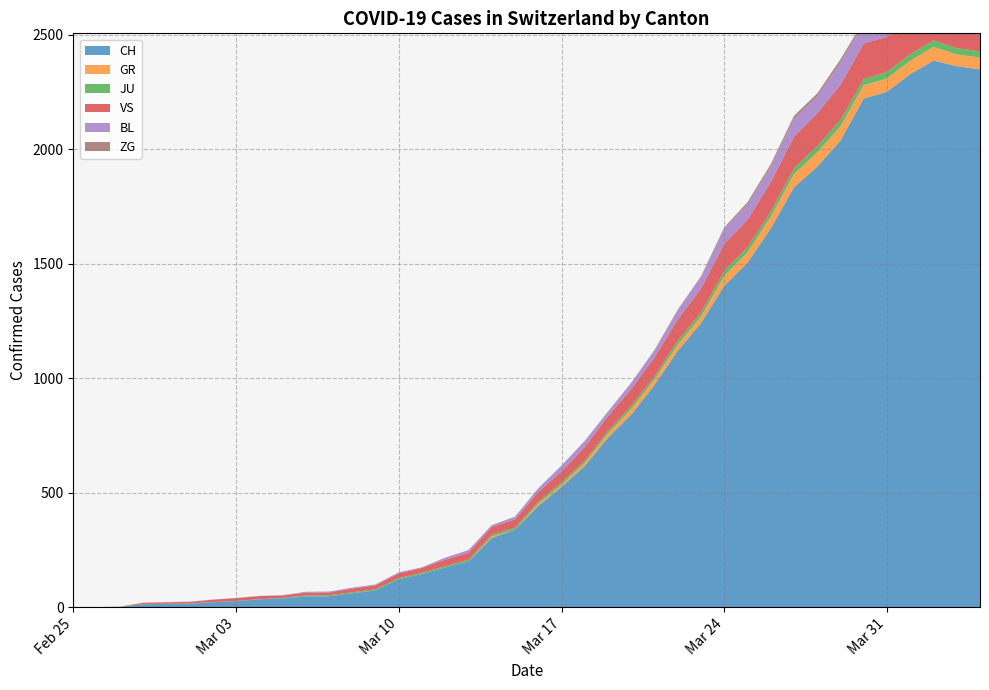

What is the value of the BL point at the 17th from the left?

9